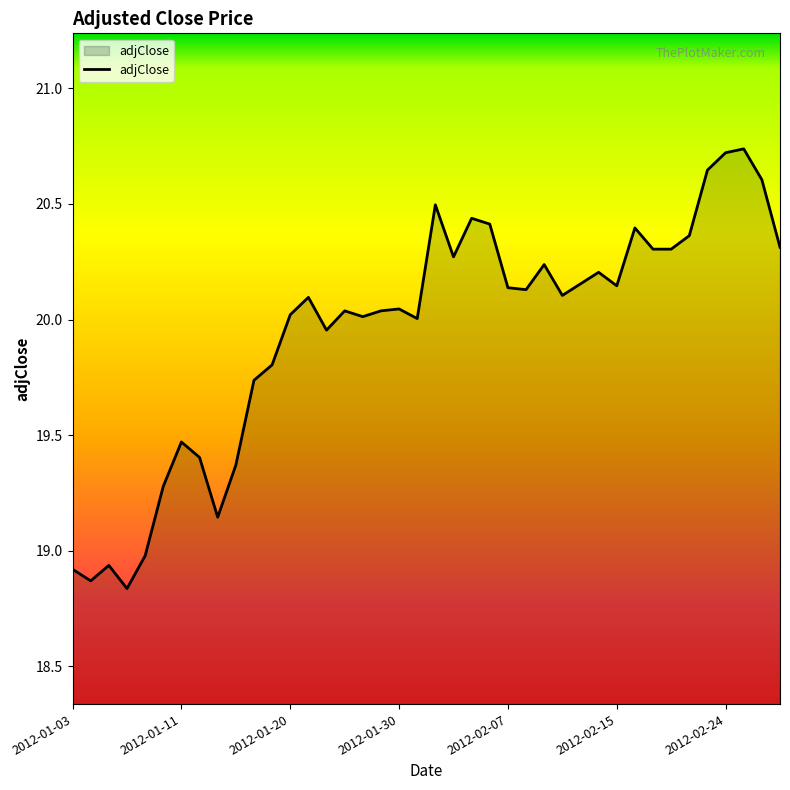

What is the difference between the maximum and minimum values?

1.9